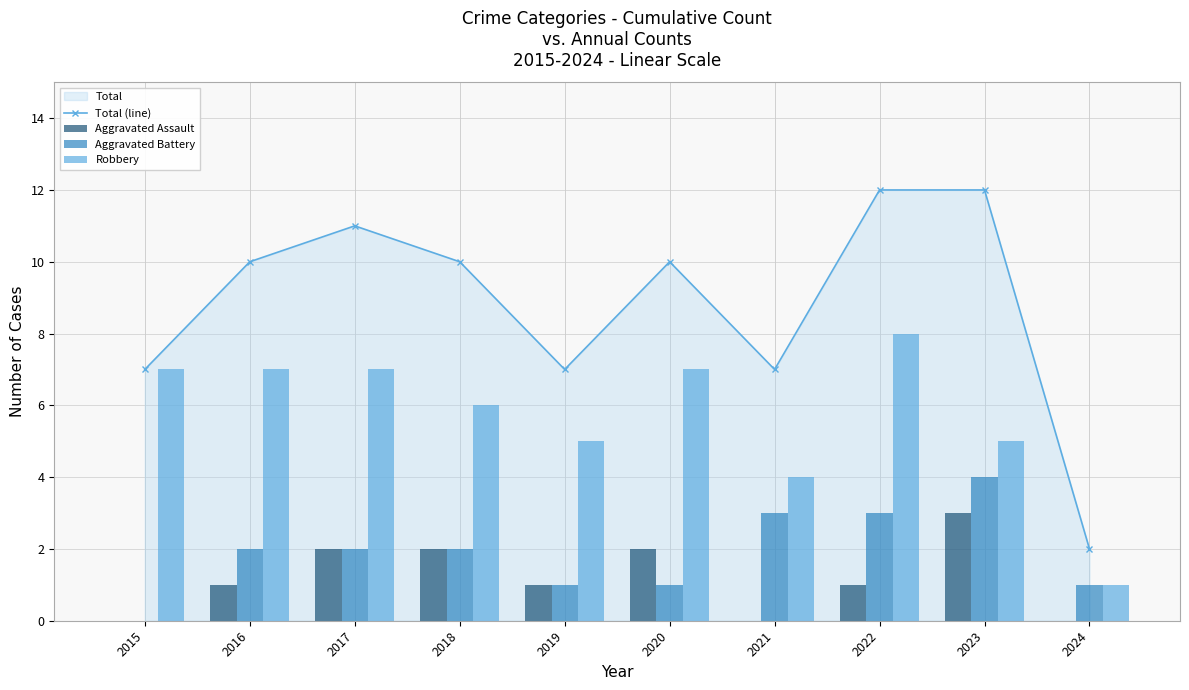

What is the sum of the Aggravated Battery values at 2016 and 2015?

2